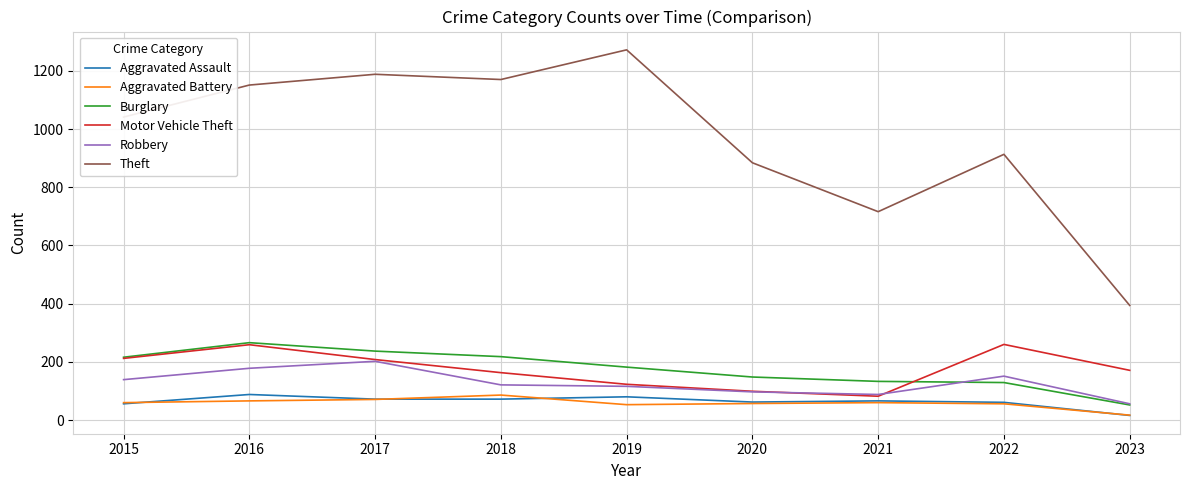

What is the difference between the second highest and second lowest values in the Aggravated Assault series?

24